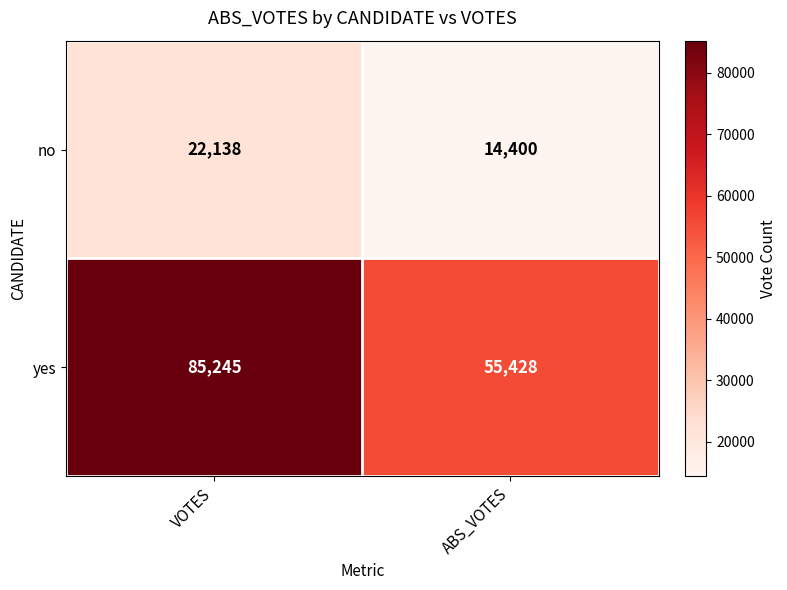

Reading left to right, what are all the values shown in this chart?

no: VOTES=22138	ABS_VOTES=14400
yes: VOTES=85245	ABS_VOTES=55428